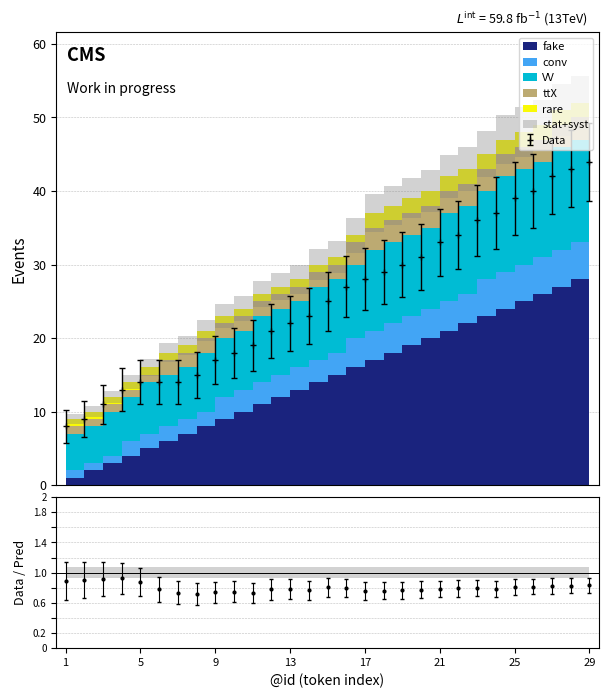

At how many categories does at least one series exceed 10?

19